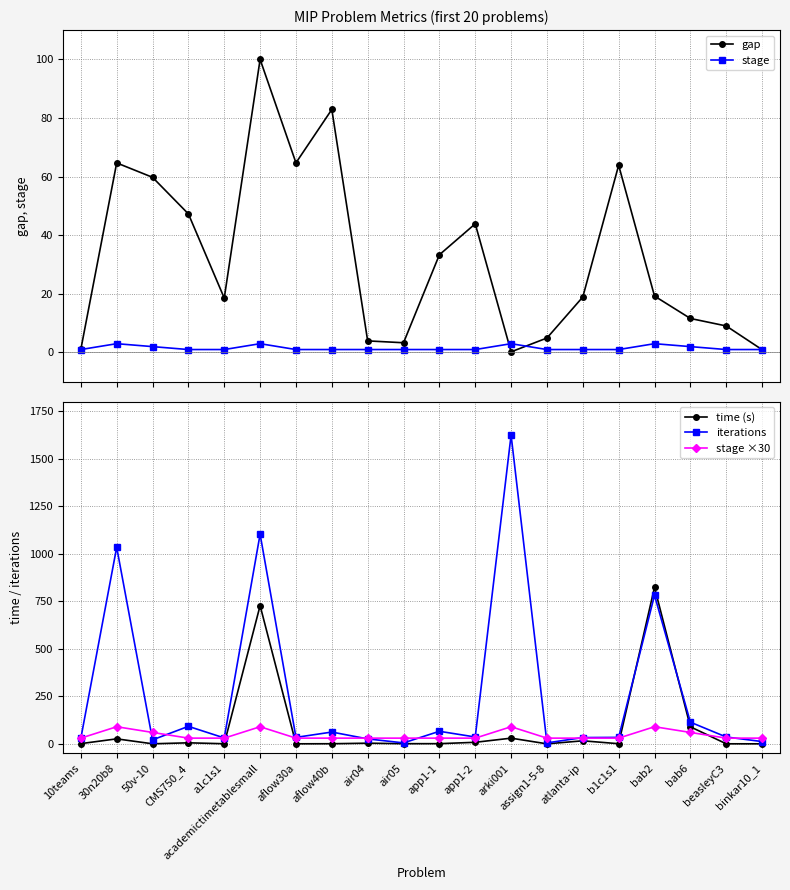

Is the value of gap at aflow40b greater than the value of stage at app1-1?

Yes